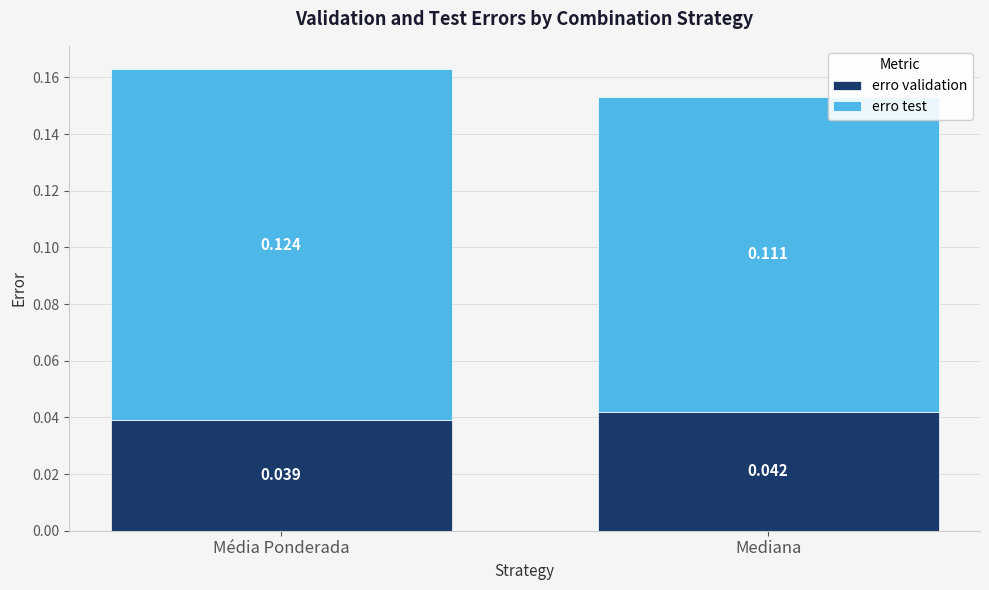

At which category is the sum across all series the highest?

Média Ponderada